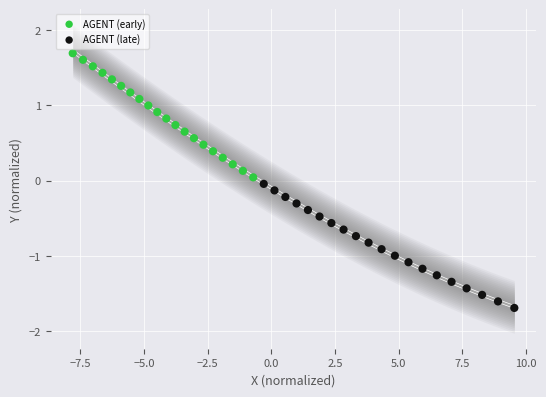

Which series reaches the minimum Y coordinate?

AGENT (late)